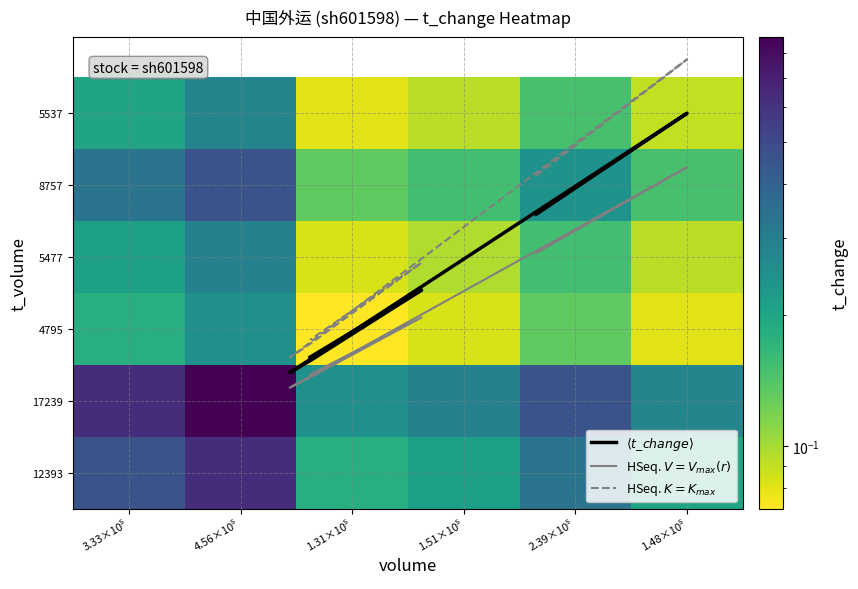

The value of 17239 at 1.51×10⁵ is 0.2. True or false?

False